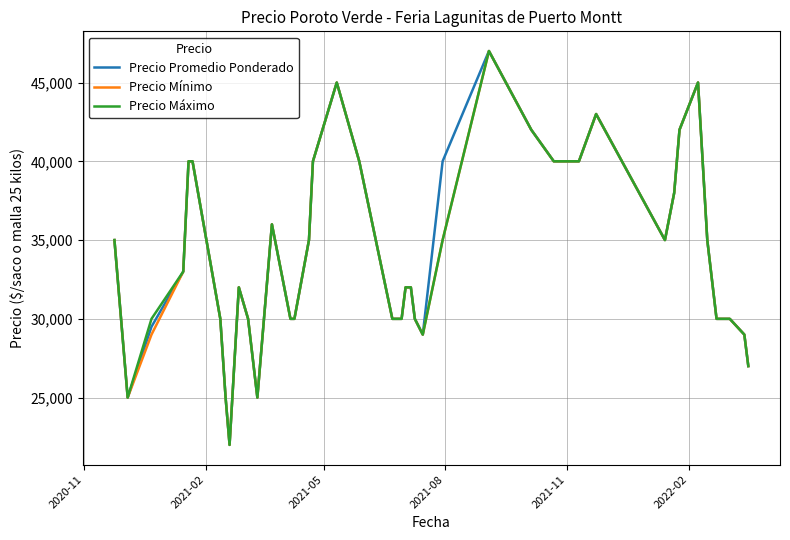

What is the maximum value shown in the chart?

47000